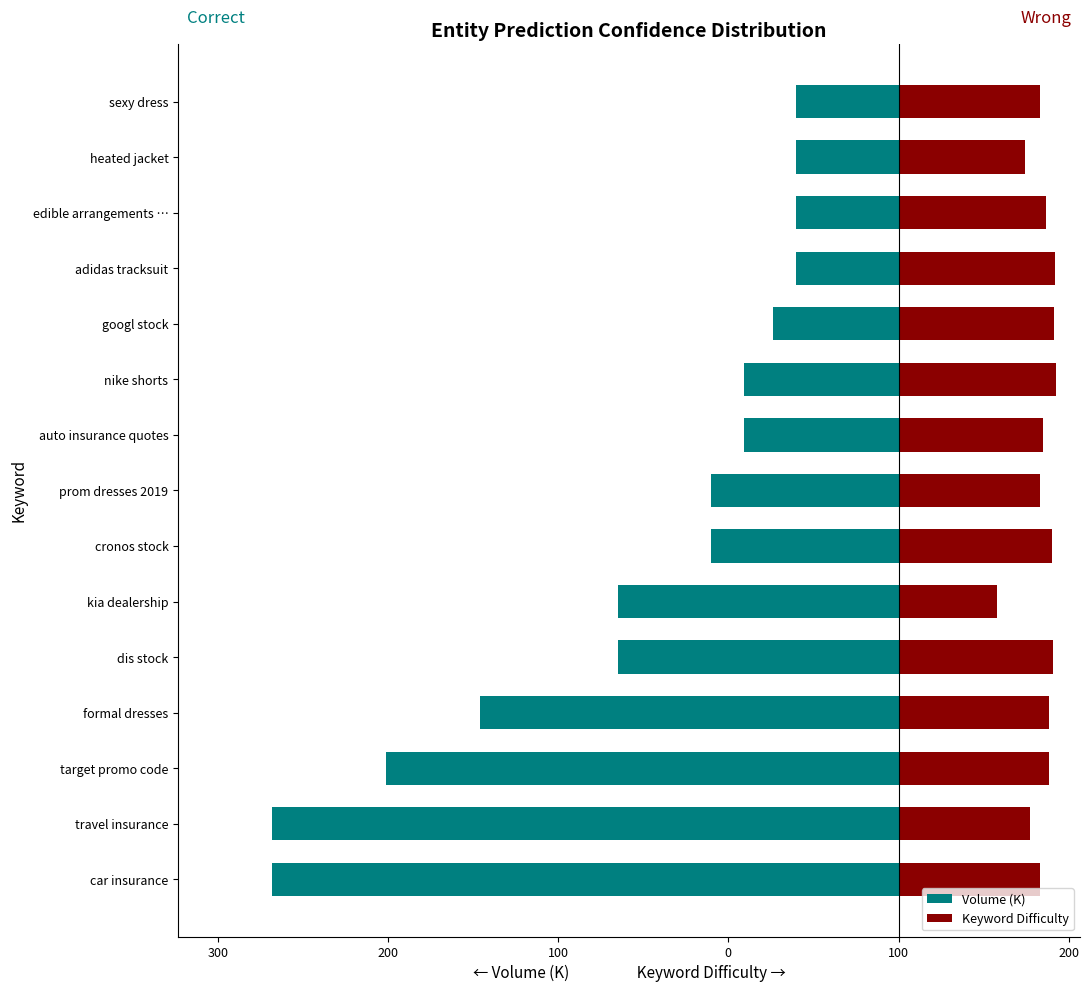

How many values in the Keyword Difficulty series are below 86?

7